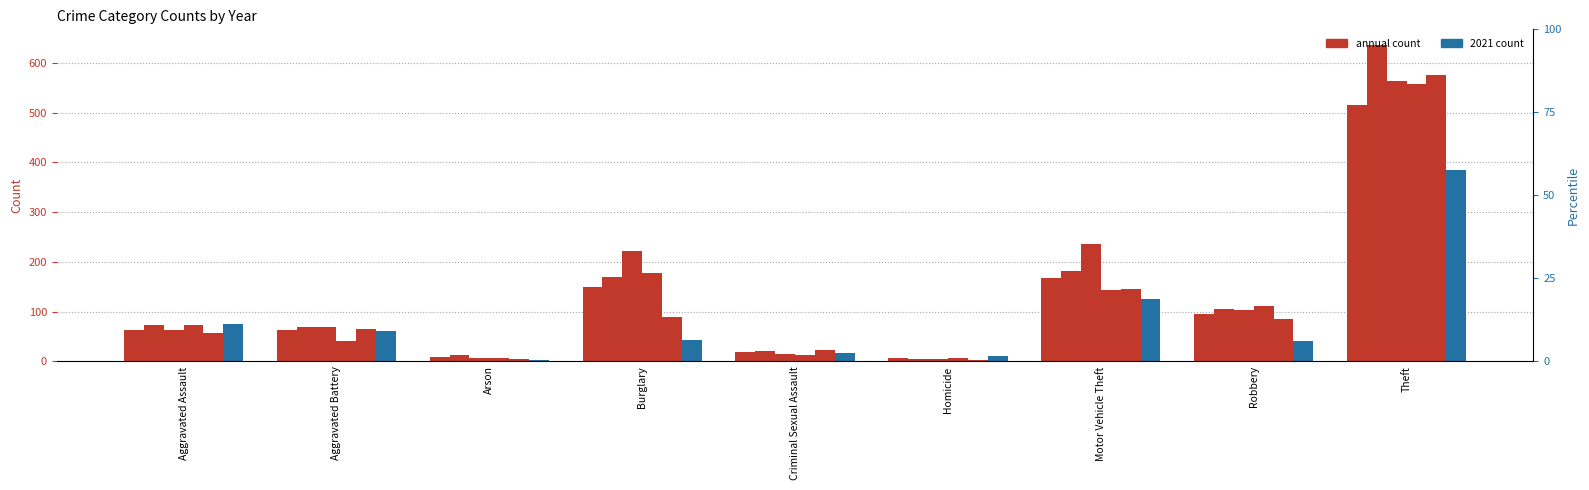

What is the value of the 2015 bar at the 4th from the left?

150